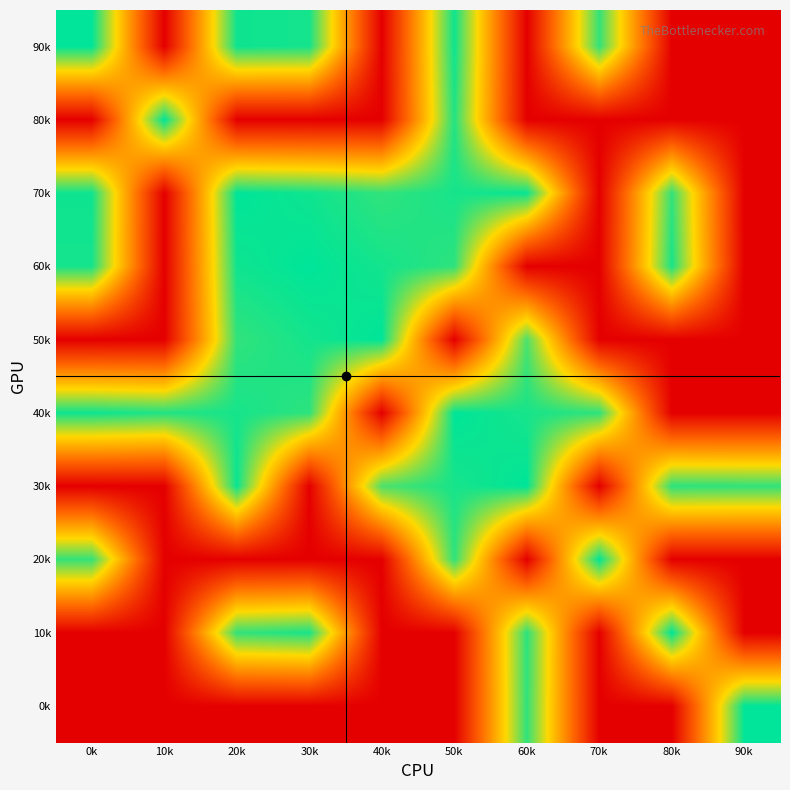

At 50k, list the series in order from smallest to largest.

40k, 90k, 70k, 30k, 80k, 60k, 20k, 50k, 10k, 0k